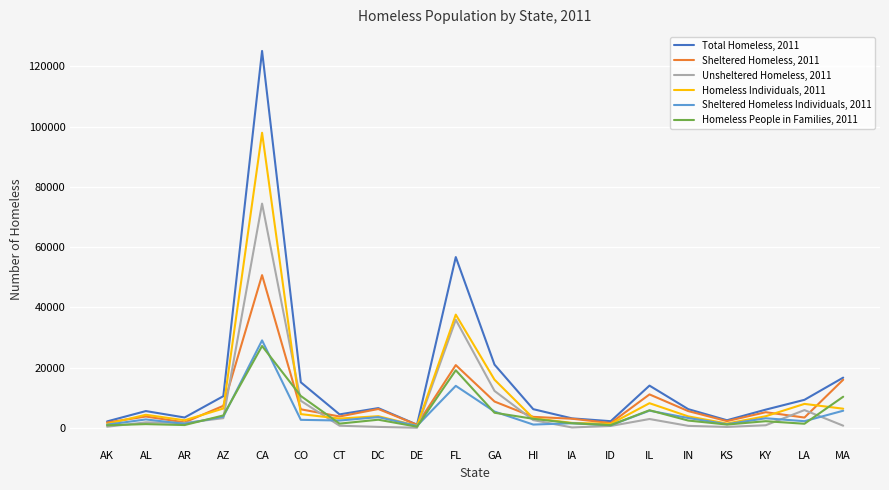

Is the value of Homeless People in Families, 2011 at ID greater than the value of Total Homeless, 2011 at FL?

No